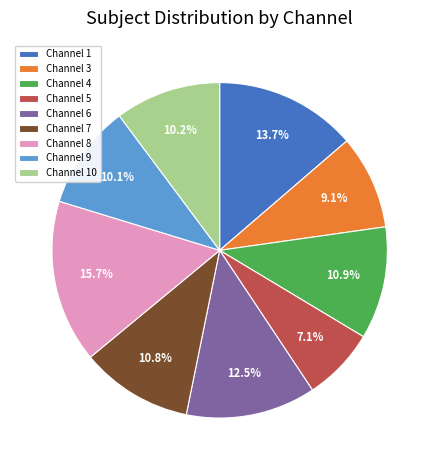

Is Channel 1 the majority of the pie?

No